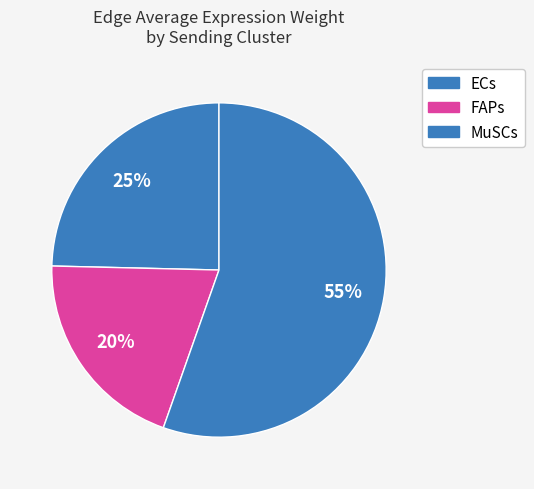

How many segments does this pie chart have?

3